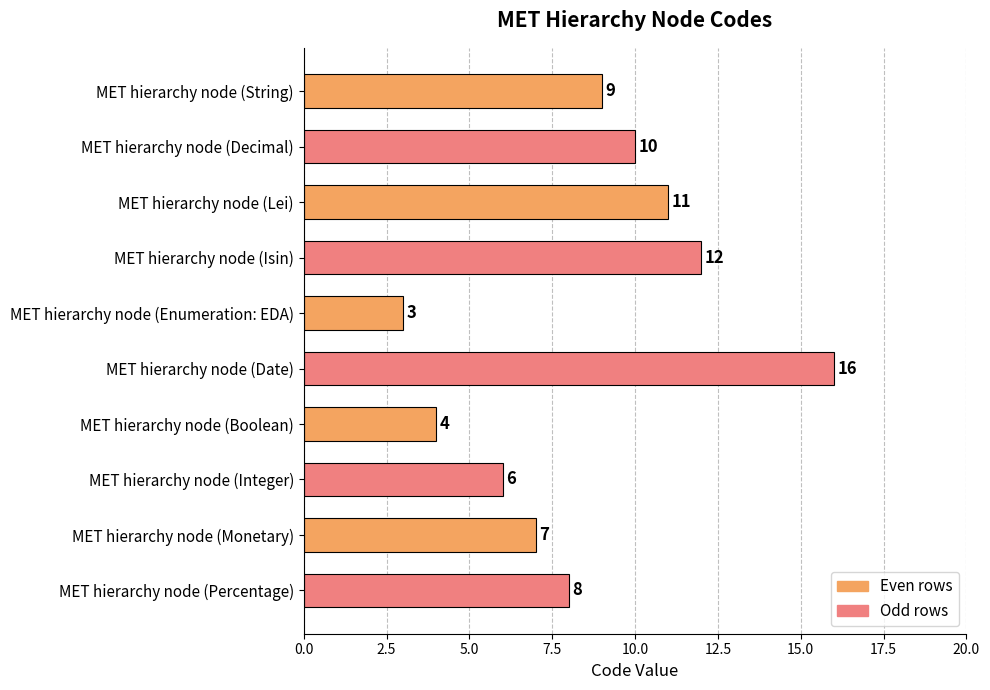

Which has a higher value, MET hierarchy node (Integer) or MET hierarchy node (String)?

MET hierarchy node (String)